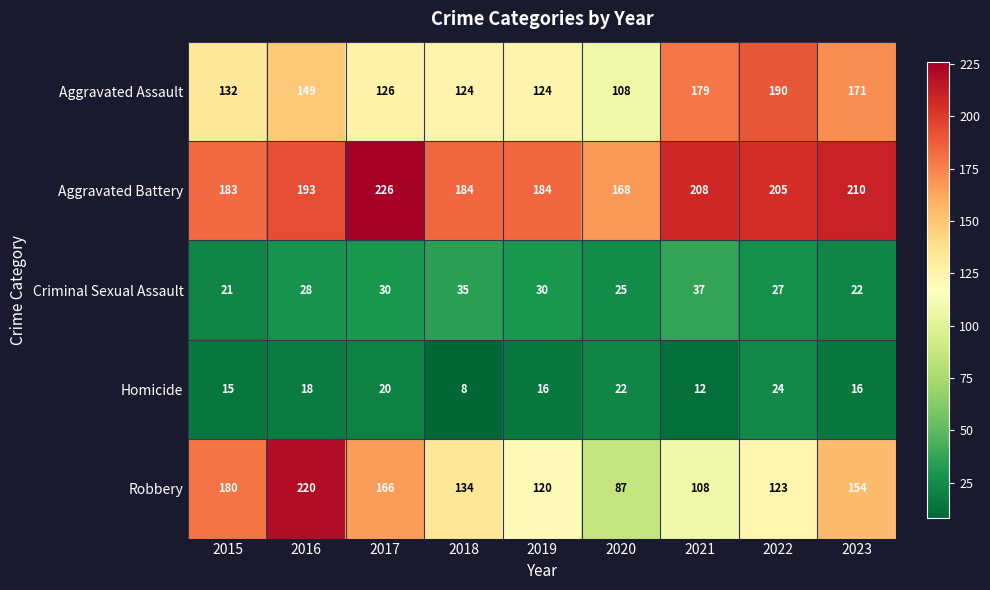

Which category has the lowest value across all series?

2018